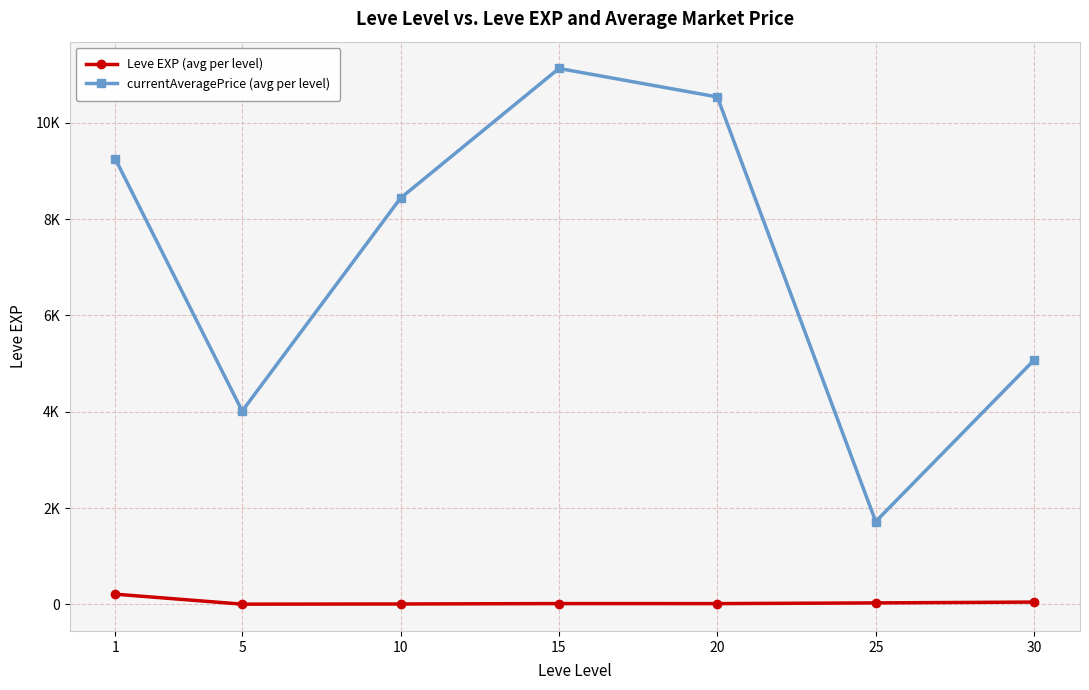

What are all the series names shown in the legend?

Leve EXP (avg per level), currentAveragePrice (avg per level)